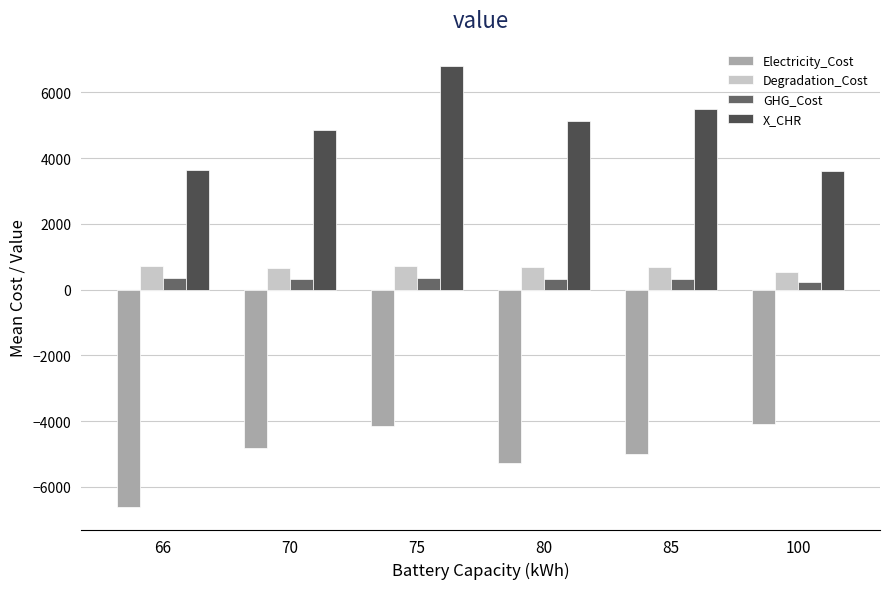

True or false: Electricity_Cost has a value of -1962.4 at 100.

False